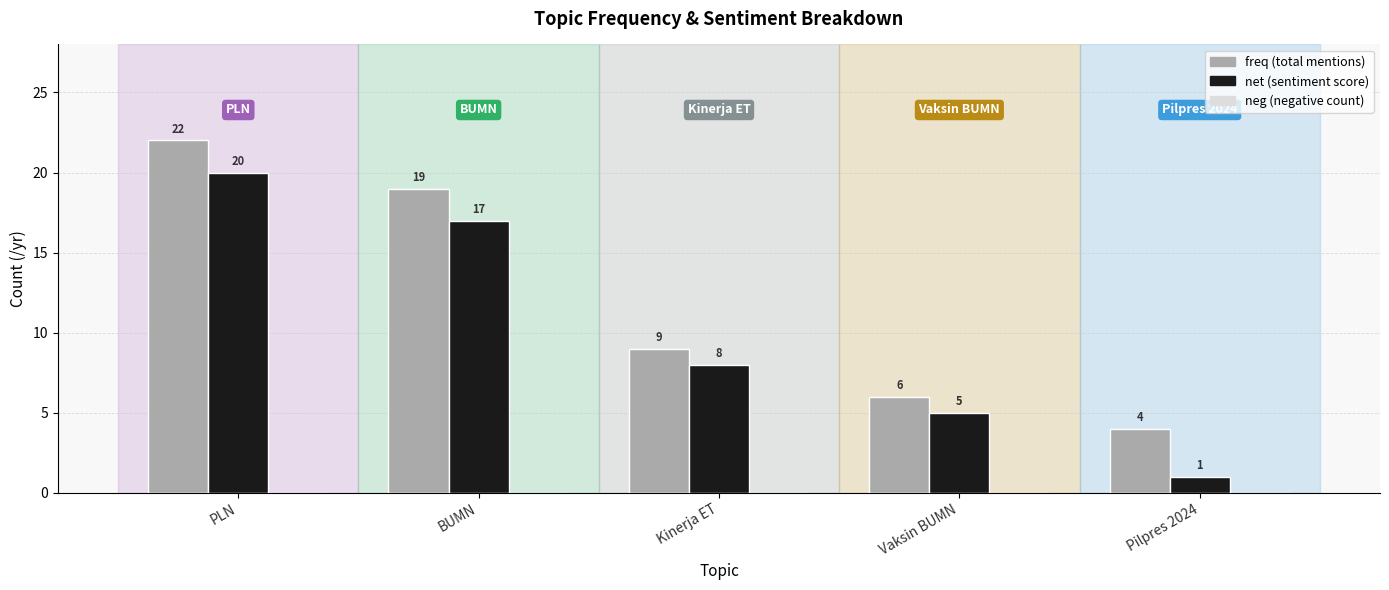

What is the greatest value displayed?

22